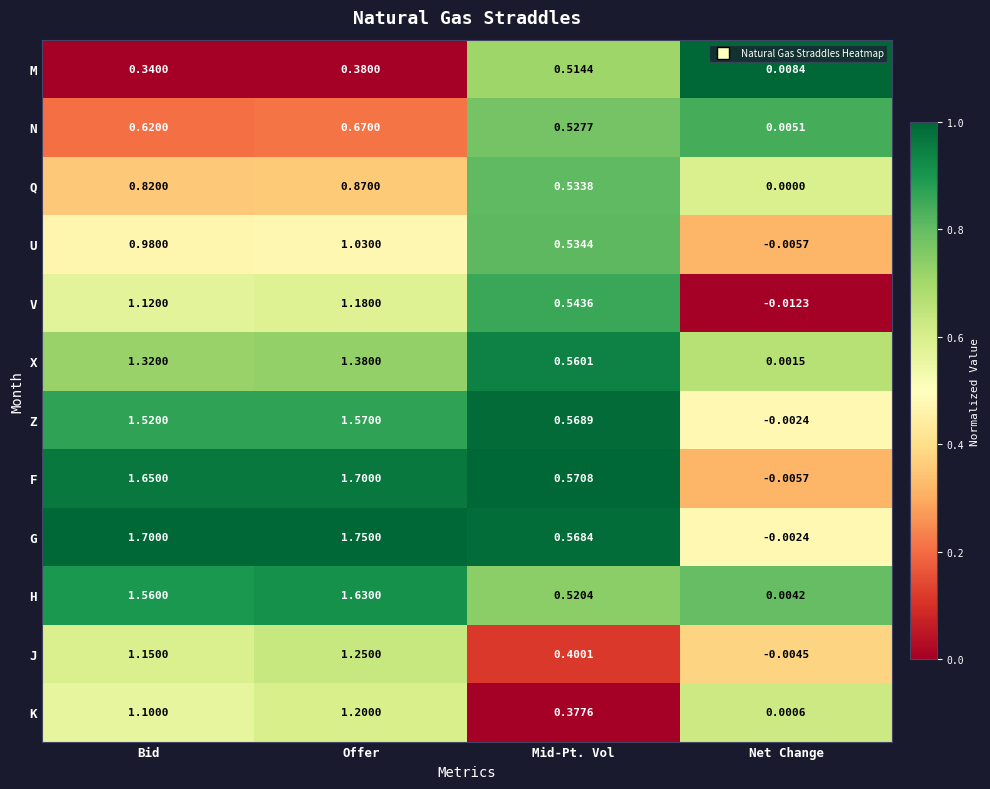

List the series in order of their peak value, lowest first.

M, N, Q, U, V, K, J, X, Z, H, F, G